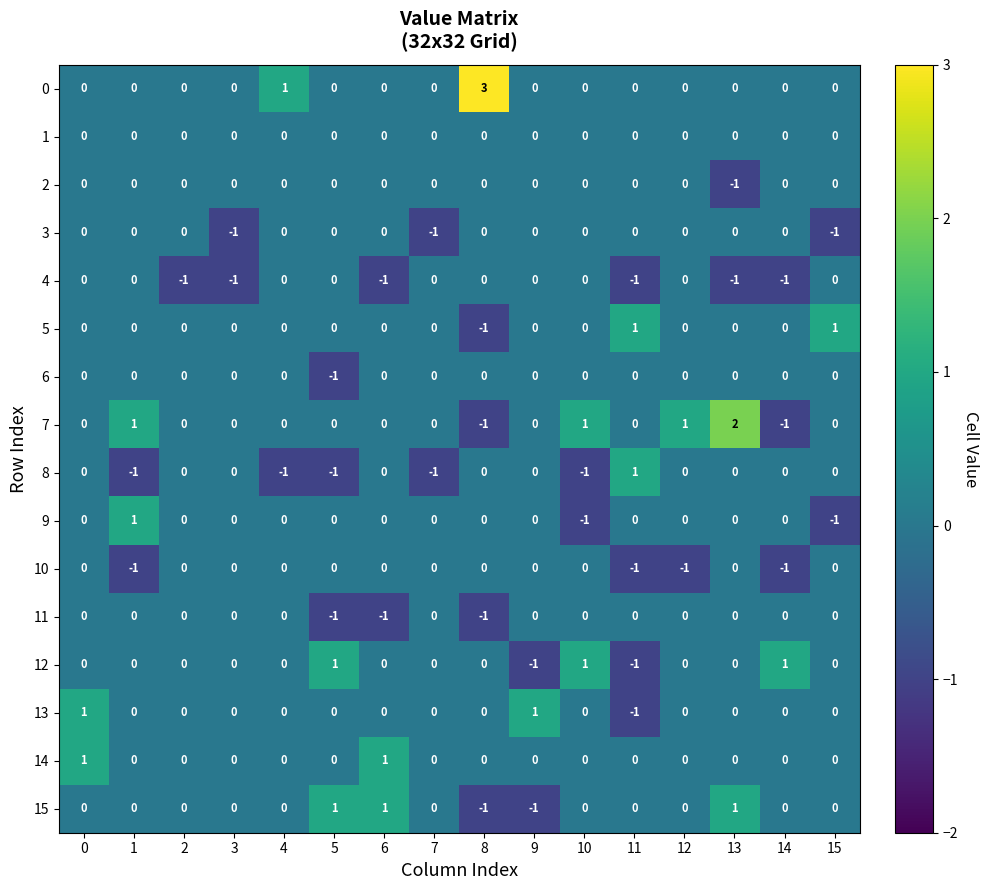

At which category does the chart reach its peak across all series?

8